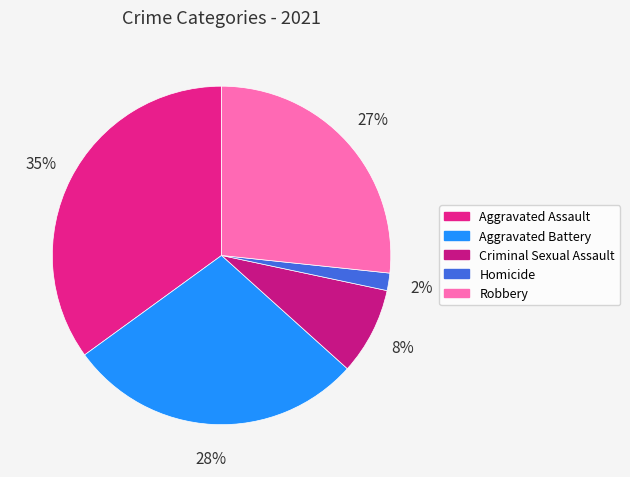

How many slices are in this pie chart?

5